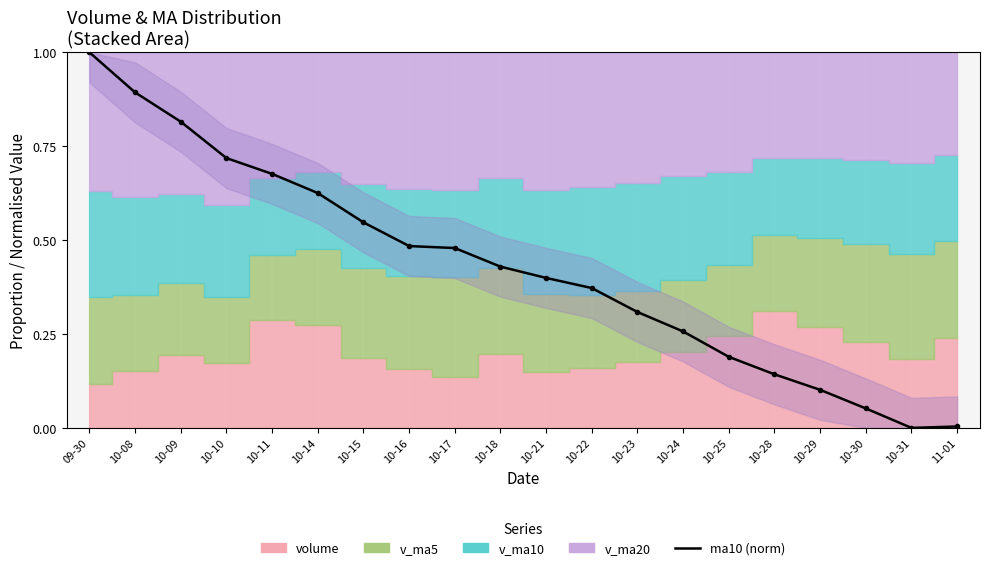

What position from the left is 10-18?

10